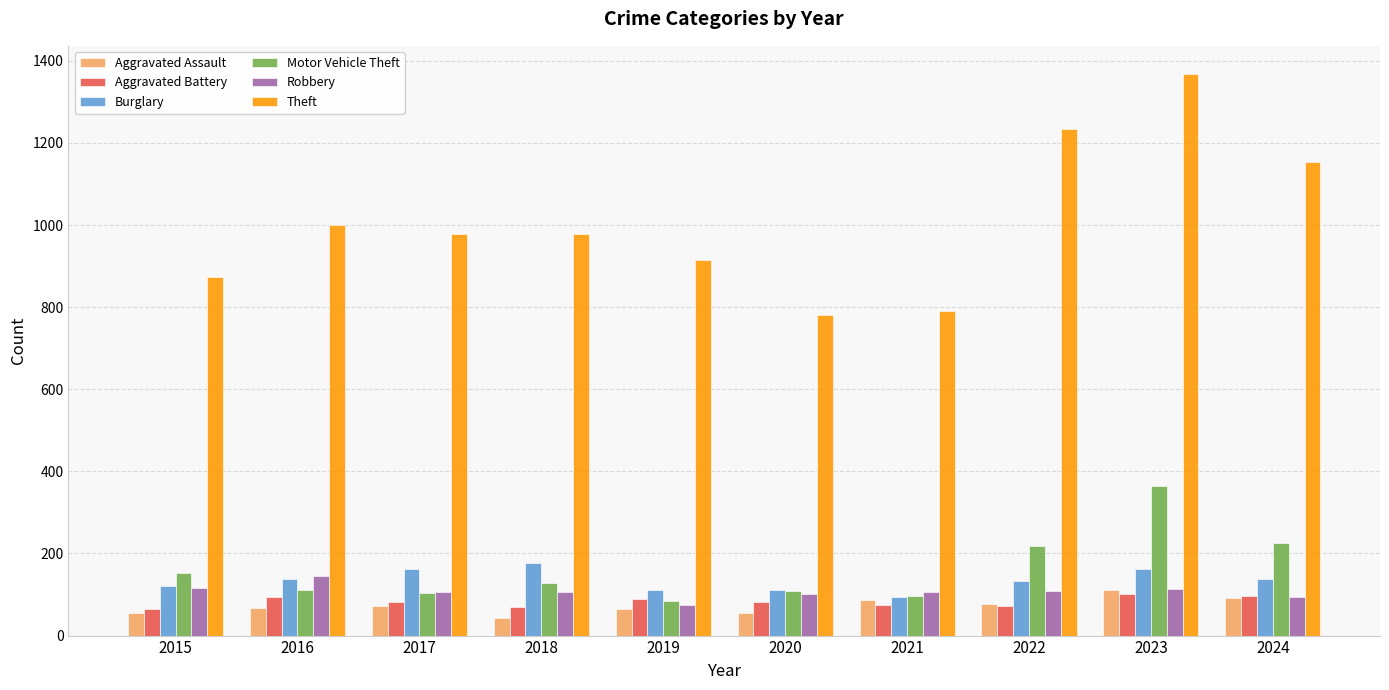

What is the difference between the Robbery values at 2024 and 2015?

24